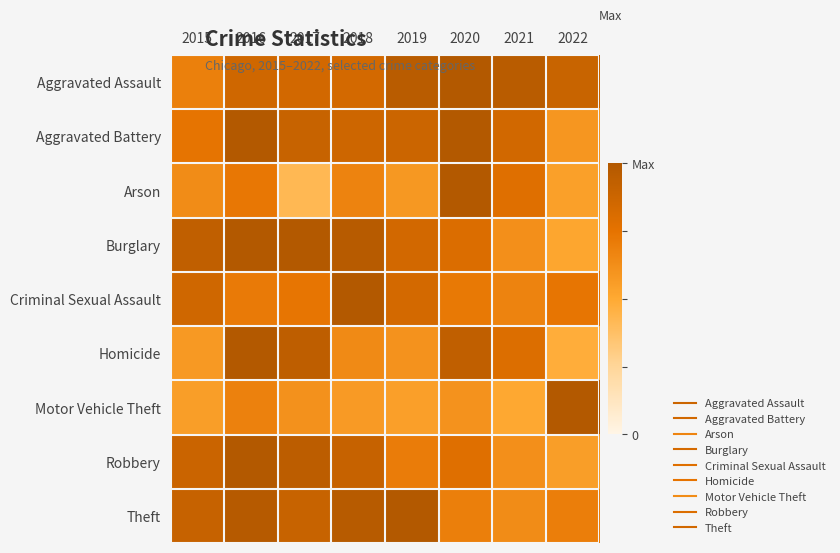

Which label corresponds to the largest value in the chart?

2020